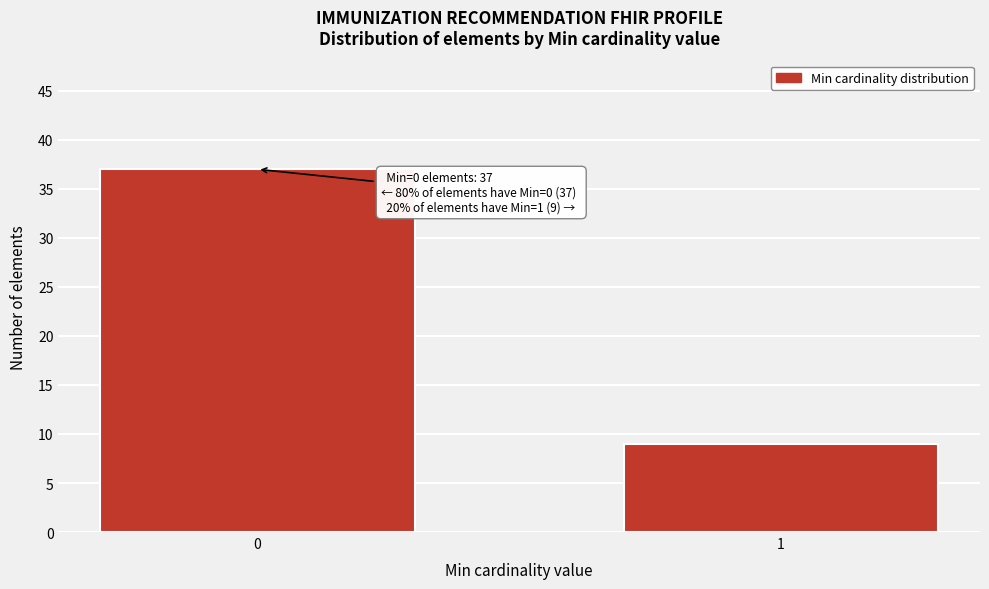

Reading left to right, list all the values displayed in this chart.

37	9